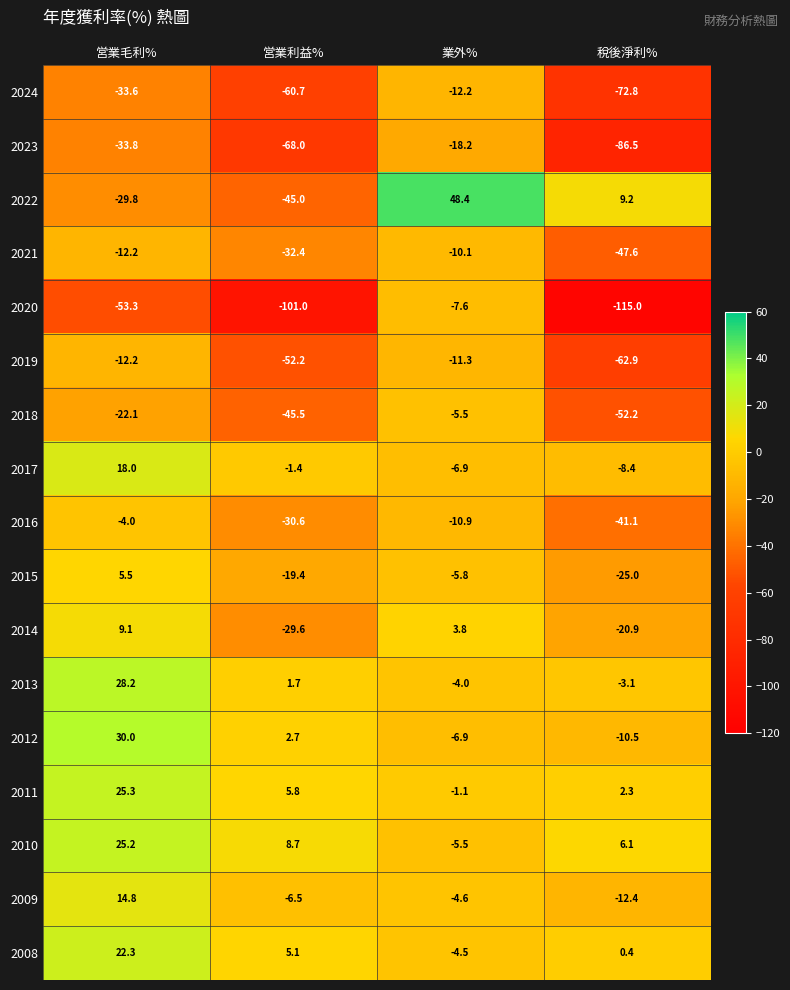

What is the approximate value of 2013 at 稅後淨利%?

-3.1